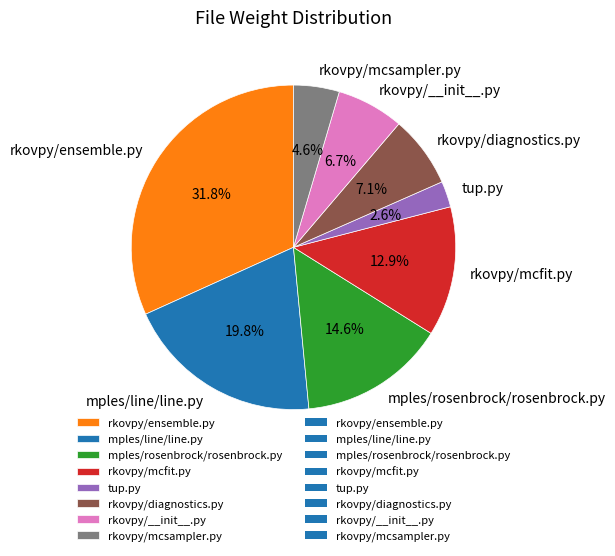

Is it true that rkovpy/mcfit.py is 6% of the pie?

False